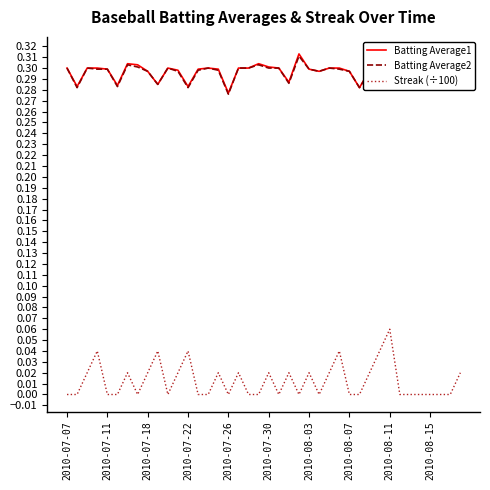

Which series has the widest spread of values?

Streak (÷100)